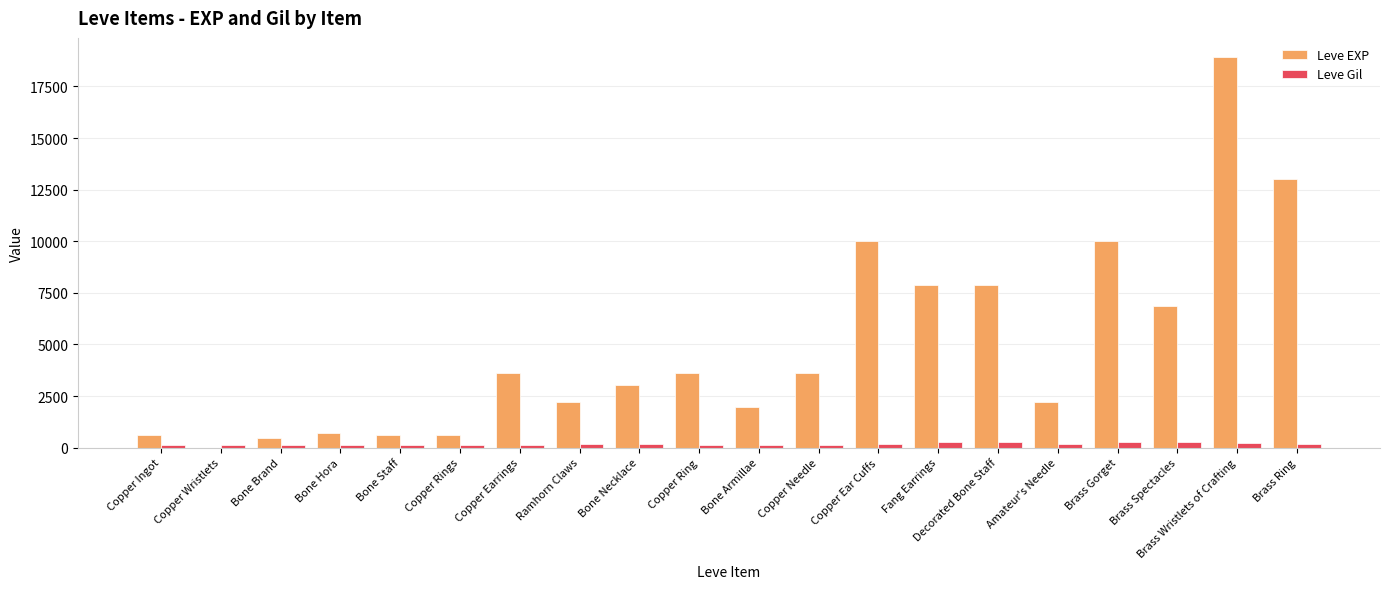

True or false: Leve EXP has a value of 720 at Bone Hora.

True